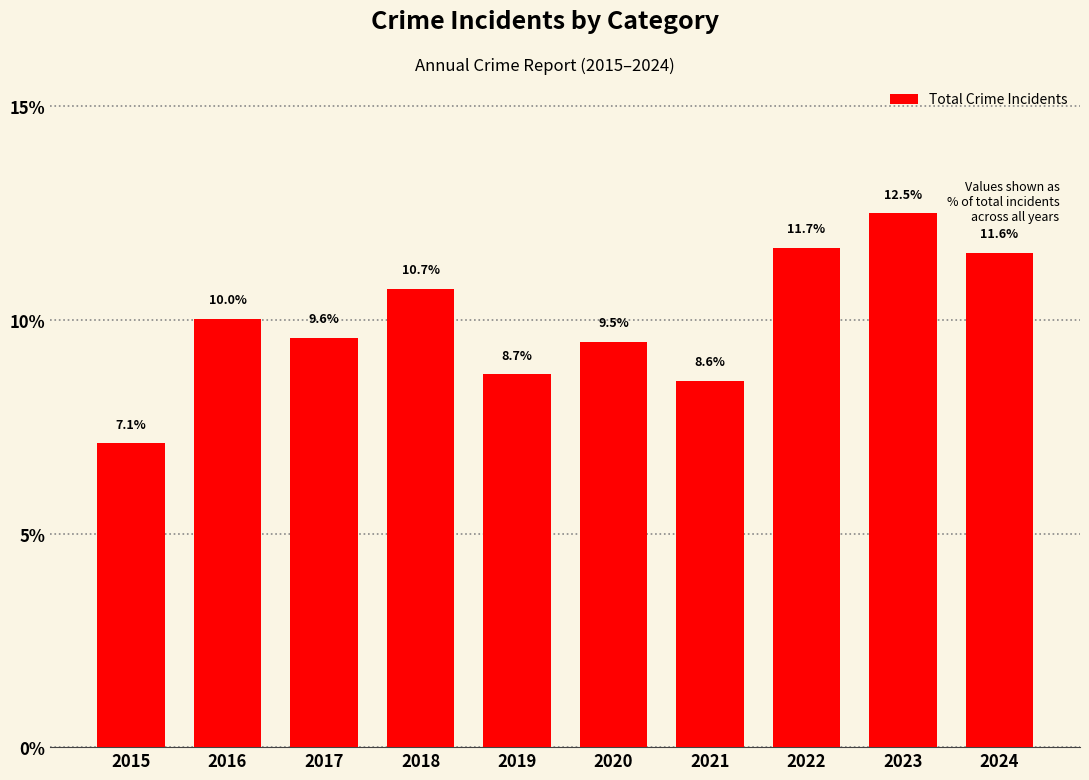

What is the change in value from 2022 to 2023?

+0.8